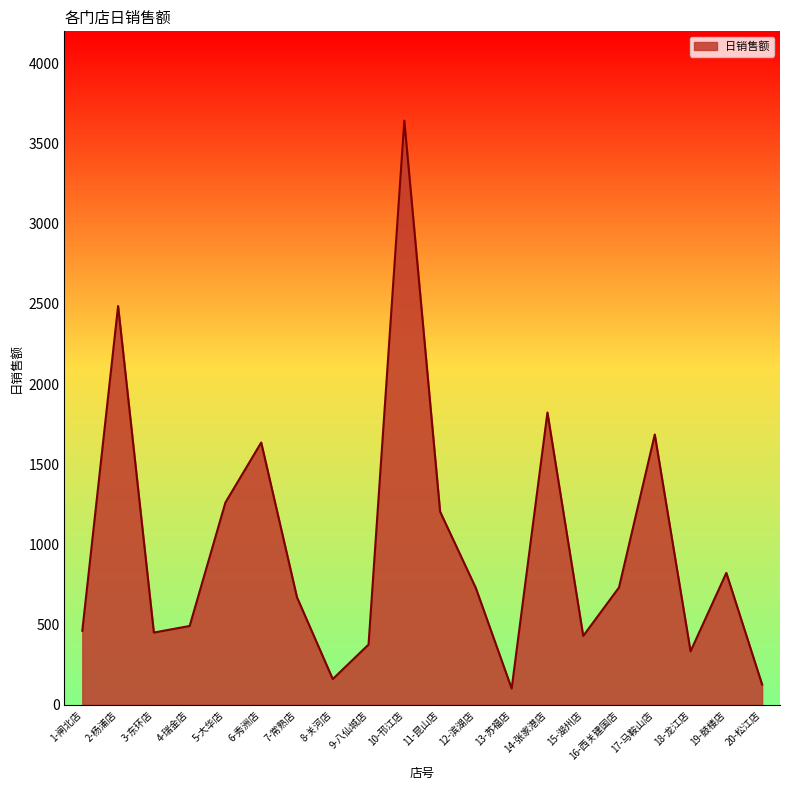

Which label corresponds to the largest value in the chart?

10-邗江店